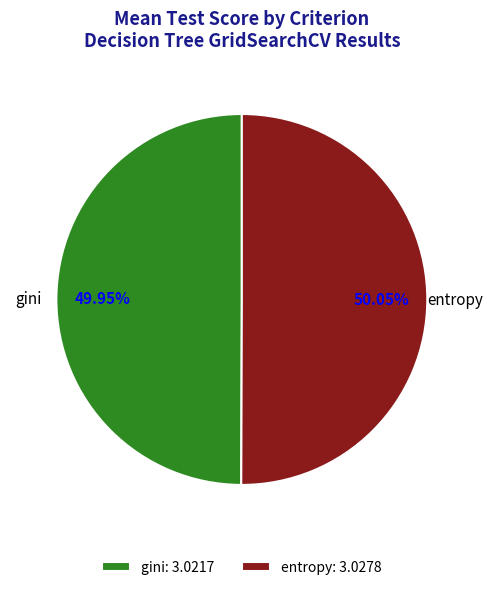

Is the sum of entropy: 3.0278 and gini: 3.0217 greater than half?

Yes